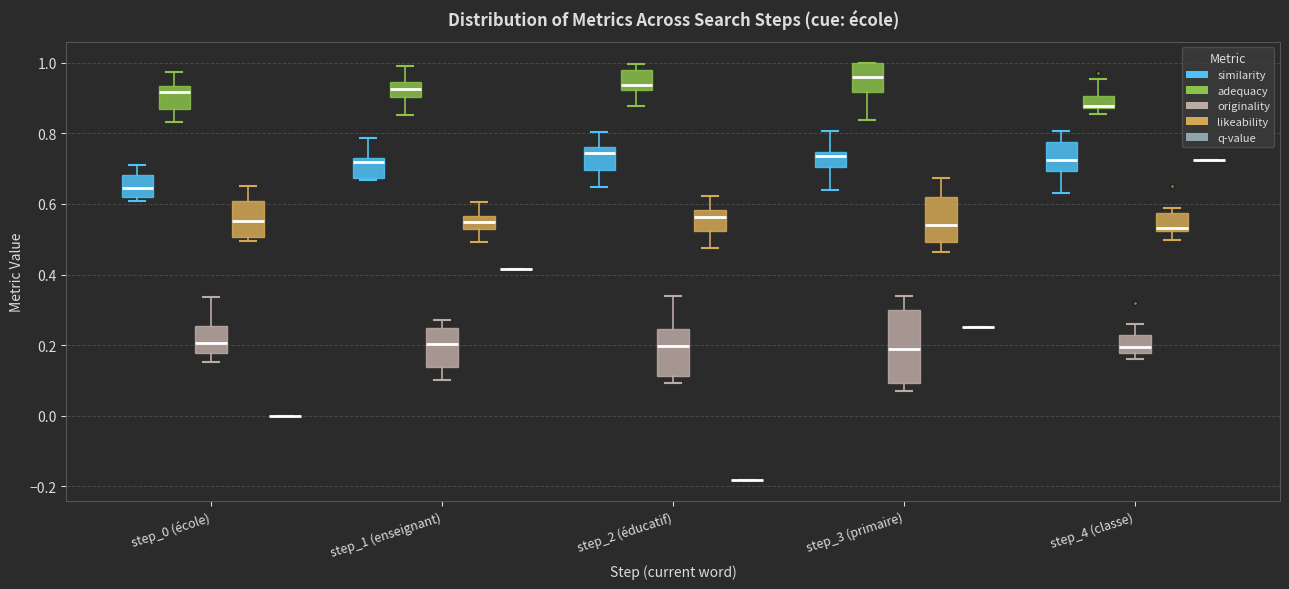

Reading left to right, read every box against the y-axis: the position of its median line, the range the box covers, and the ends of its whiskers. The values are not printed on the chart, so give them approximately, as read against the axis.

step_0 (école) (similarity): median 0.64, box 0.62 to 0.68, whiskers 0.60 to 0.72
step_0 (école) (adequacy): median 0.92, box 0.88 to 0.94, whiskers 0.84 to 0.98
step_0 (école) (originality): median 0.20, box 0.18 to 0.26, whiskers 0.16 to 0.34
step_0 (école) (likeability): median 0.56, box 0.50 to 0.60, whiskers 0.50 (just below the box's lower edge) to 0.66
step_0 (école) (q-value): box collapsed to a line at 0.00, whiskers 0.00 to 0.00
step_1 (enseignant) (similarity): median 0.72, box 0.68 to 0.74, whiskers 0.66 to 0.78
step_1 (enseignant) (adequacy): median 0.92, box 0.90 to 0.94, whiskers 0.86 to 0.98
step_1 (enseignant) (originality): median 0.20, box 0.14 to 0.24, whiskers 0.10 to 0.28
step_1 (enseignant) (likeability): median 0.54 (inside the box), box 0.54 to 0.56, whiskers 0.50 to 0.60
step_1 (enseignant) (q-value): box collapsed to a line at 0.42, whiskers 0.42 to 0.42
step_2 (éducatif) (similarity): median 0.74, box 0.70 to 0.76, whiskers 0.64 to 0.80
step_2 (éducatif) (adequacy): median 0.94, box 0.92 to 0.98, whiskers 0.88 to 1.00
step_2 (éducatif) (originality): median 0.20, box 0.12 to 0.24, whiskers 0.10 to 0.34
step_2 (éducatif) (likeability): median 0.56, box 0.52 to 0.58, whiskers 0.48 to 0.62
step_2 (éducatif) (q-value): box collapsed to a line at -0.18, whiskers -0.18 to -0.18
step_3 (primaire) (similarity): median 0.74 (just below the box's upper edge), box 0.70 to 0.74, whiskers 0.64 to 0.80
step_3 (primaire) (adequacy): median 0.96, box 0.92 to 1.00, whiskers 0.84 to 1.00
step_3 (primaire) (originality): median 0.18, box 0.10 to 0.30, whiskers 0.06 to 0.34
step_3 (primaire) (likeability): median 0.54, box 0.50 to 0.62, whiskers 0.46 to 0.68
step_3 (primaire) (q-value): box collapsed to a line at 0.26, whiskers 0.26 to 0.26
step_4 (classe) (similarity): median 0.72, box 0.70 to 0.78, whiskers 0.64 to 0.80
step_4 (classe) (adequacy): median 0.88, box 0.88 to 0.90, whiskers 0.86 to 0.96
step_4 (classe) (originality): median 0.20, box 0.18 to 0.22, whiskers 0.16 to 0.26
step_4 (classe) (likeability): median 0.54, box 0.52 to 0.58, whiskers 0.50 to 0.58 (just above the box's upper edge)
step_4 (classe) (q-value): box collapsed to a line at 0.72, whiskers 0.72 to 0.72